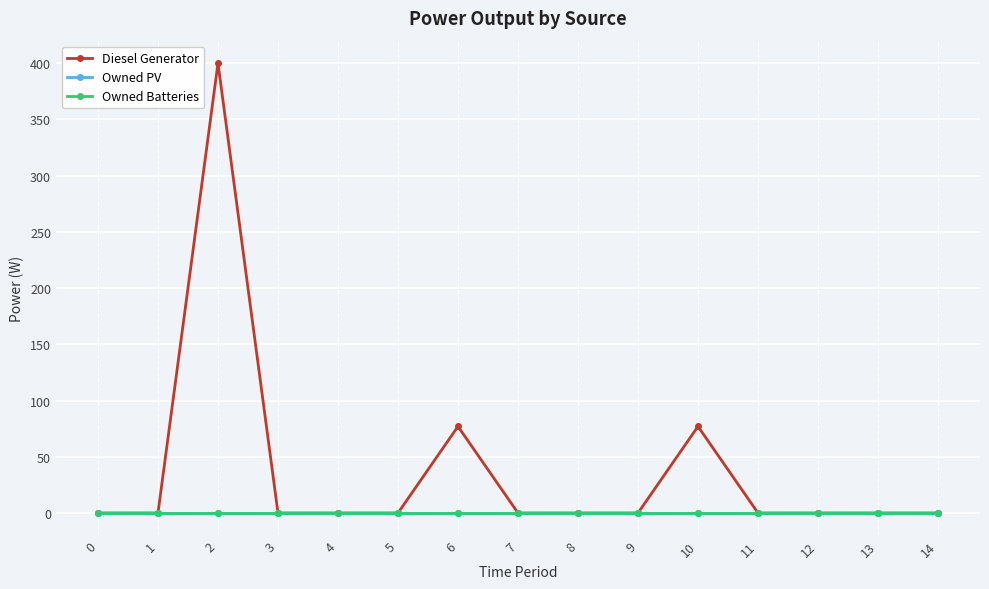

Is this an area chart (filled region under the line)?

No